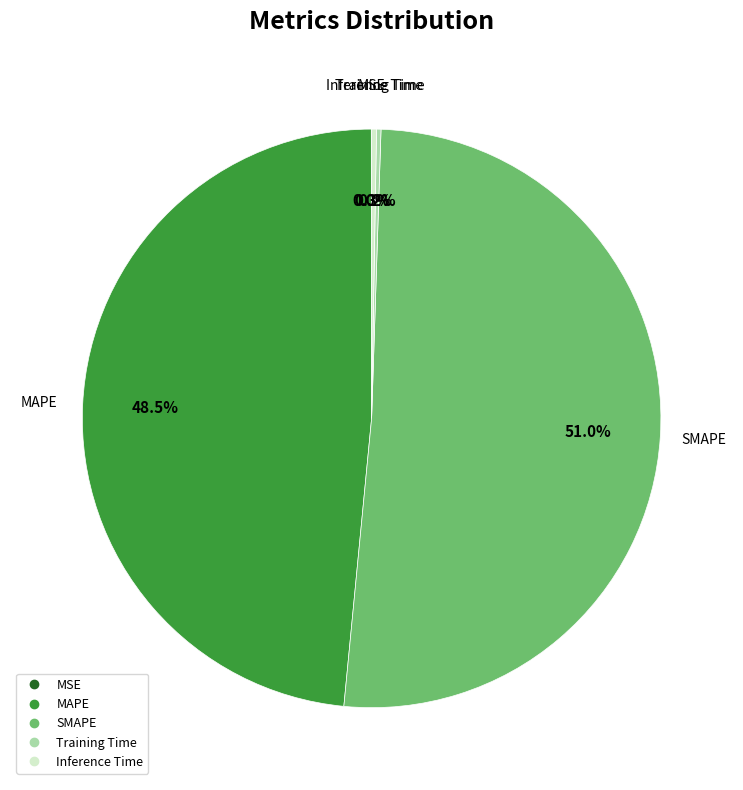

Is there any slice that represents more than half of the pie?

Yes